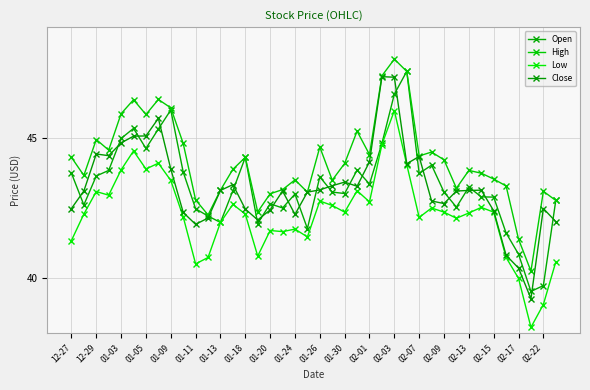

How many categories are shown in the chart?

40